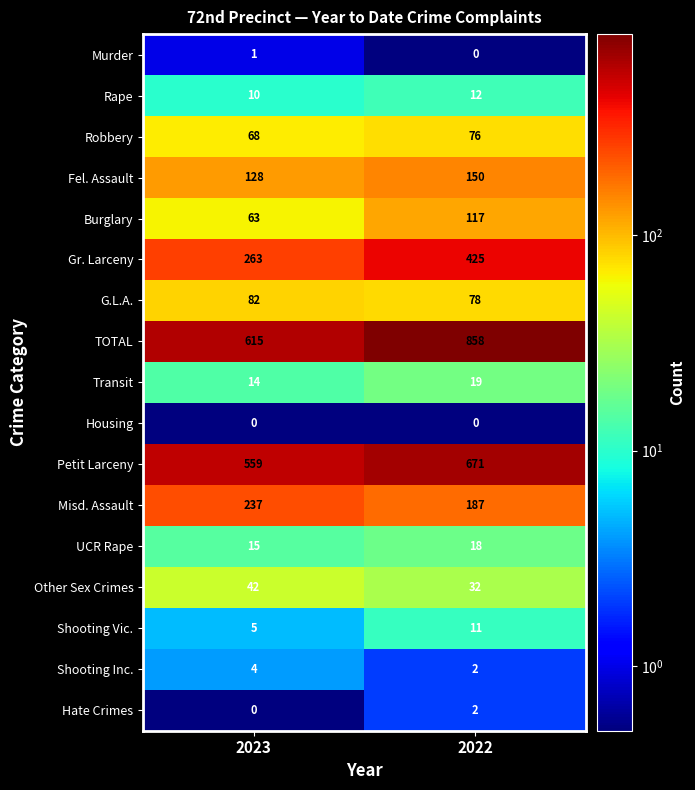

What is the sum of all Fel. Assault values?

278